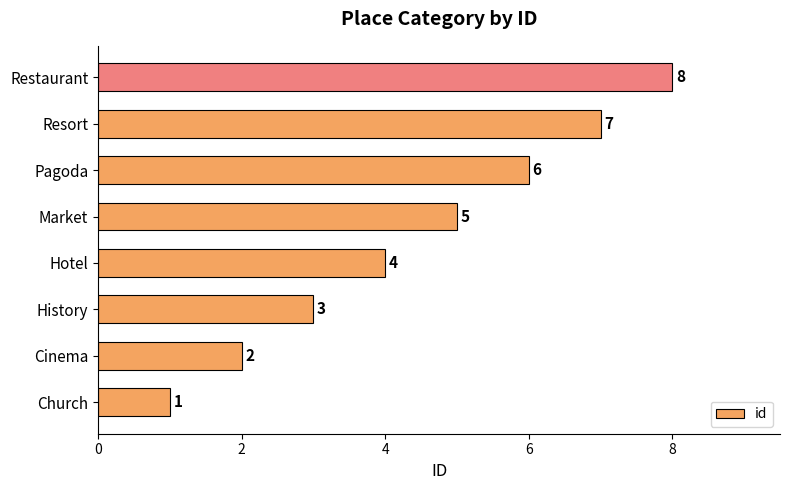

How many bars are there in total?

8